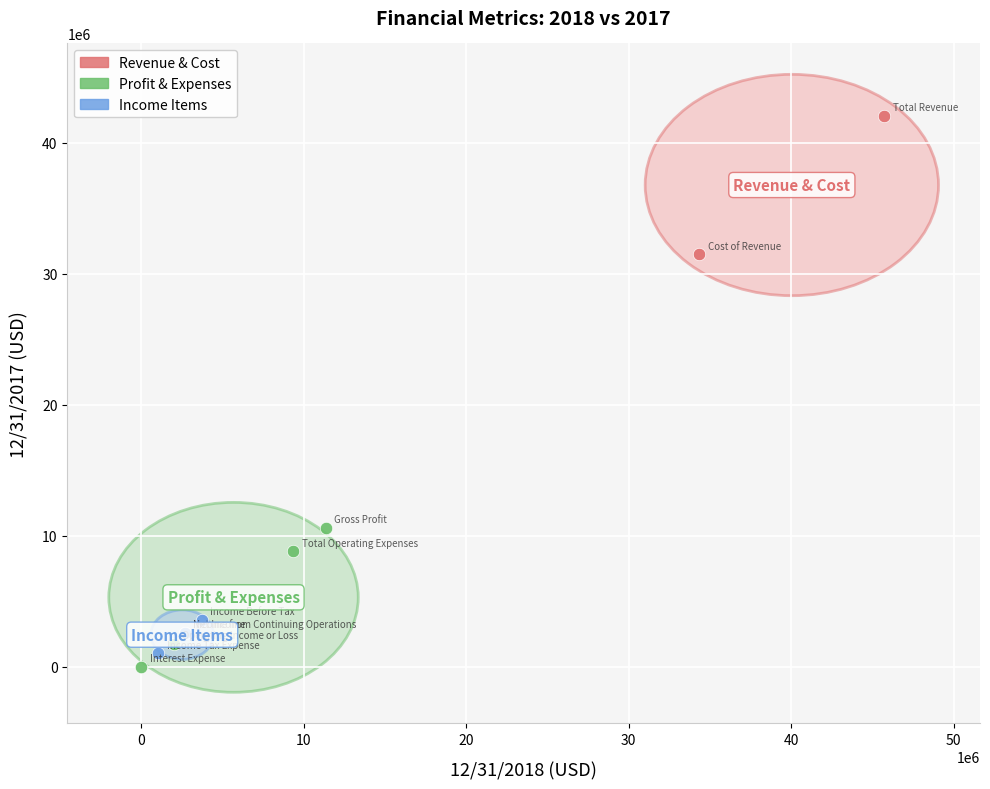

What are all the series names shown in the legend?

Revenue & Cost, Profit & Expenses, Income Items